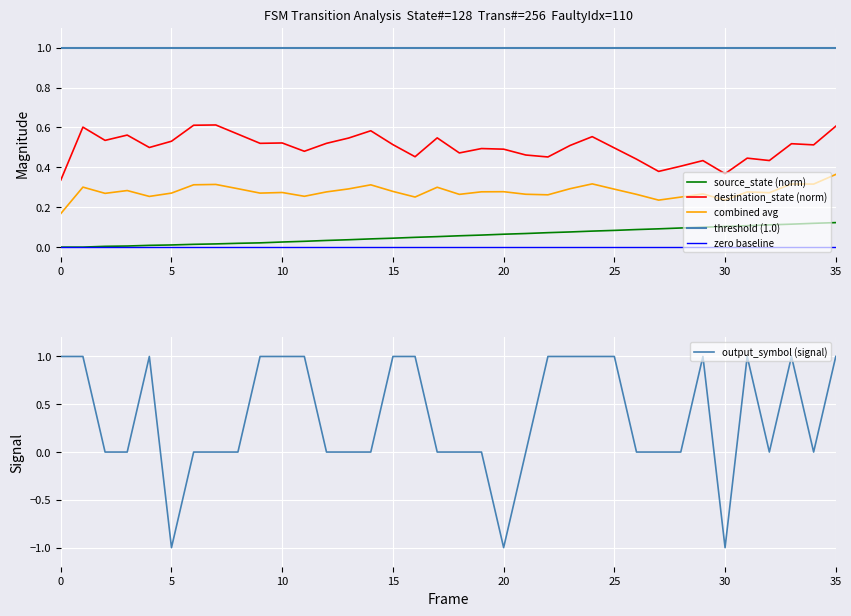

True or false: source_state (norm) and combined avg intersect in this chart.

False